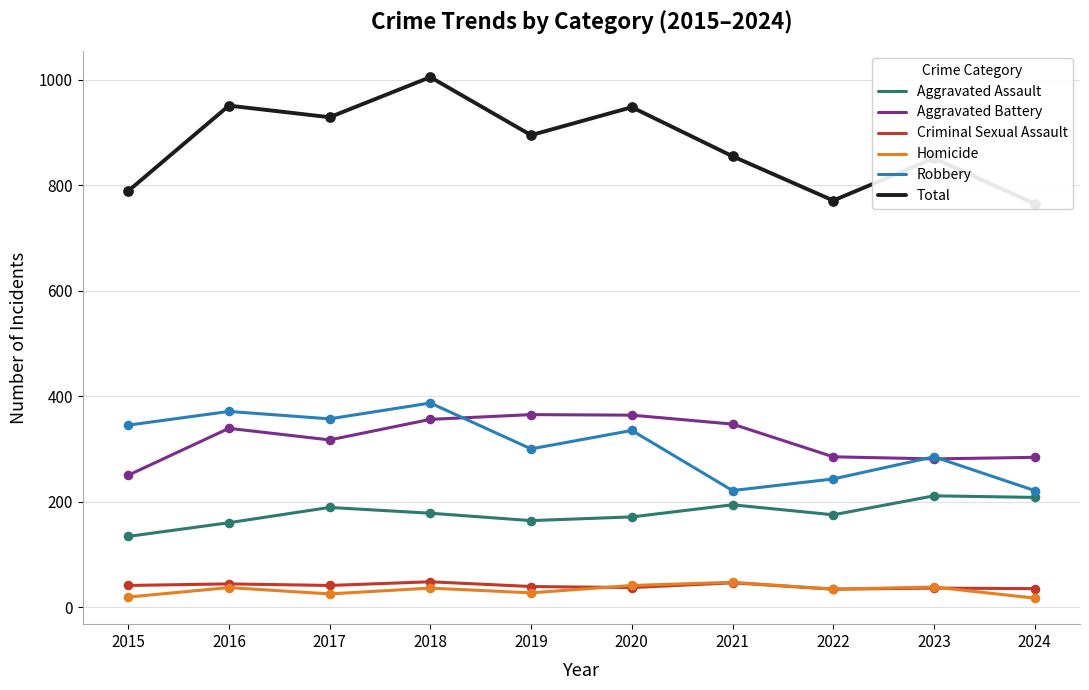

Which series has the largest Y range (max minus min)?

Total